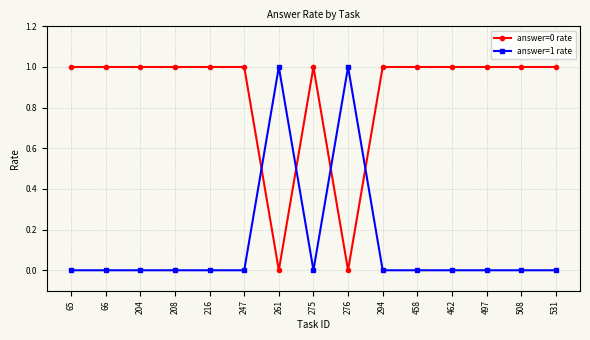

List the series in order of their overall mean, lowest first.

answer=1 rate, answer=0 rate